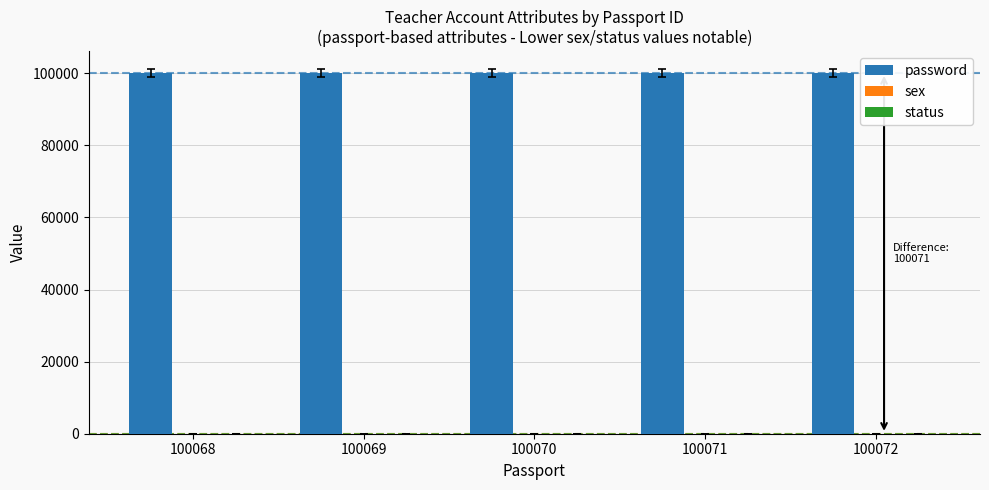

Is it true that password equals 100069 at 100069?

True